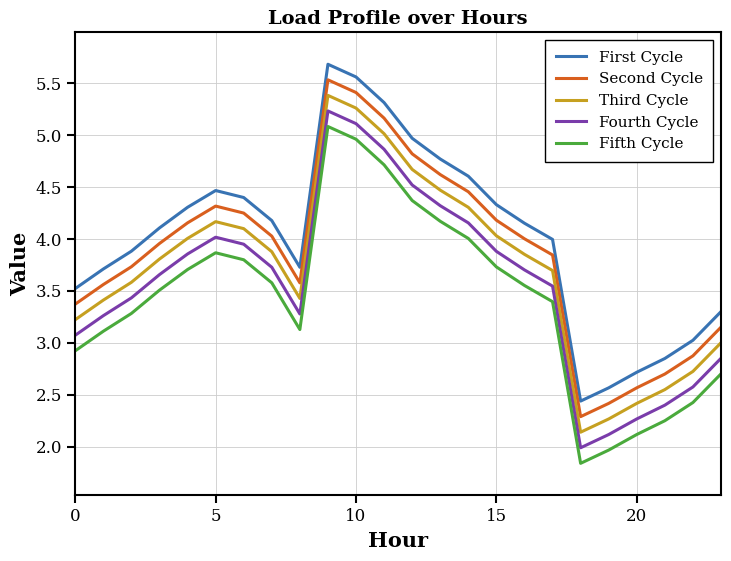

What is the minimum value shown in the chart?

1.8